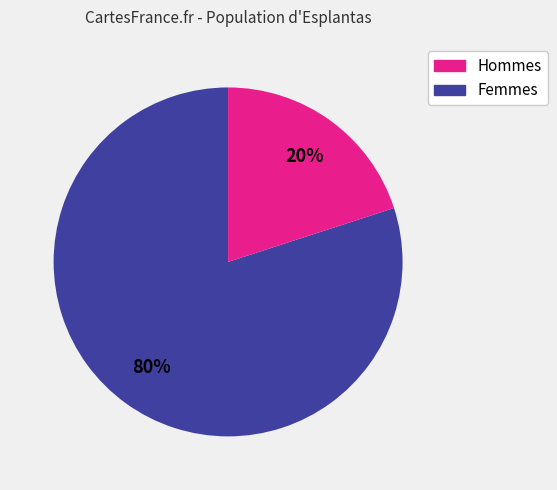

Is there a majority slice in this chart?

Yes